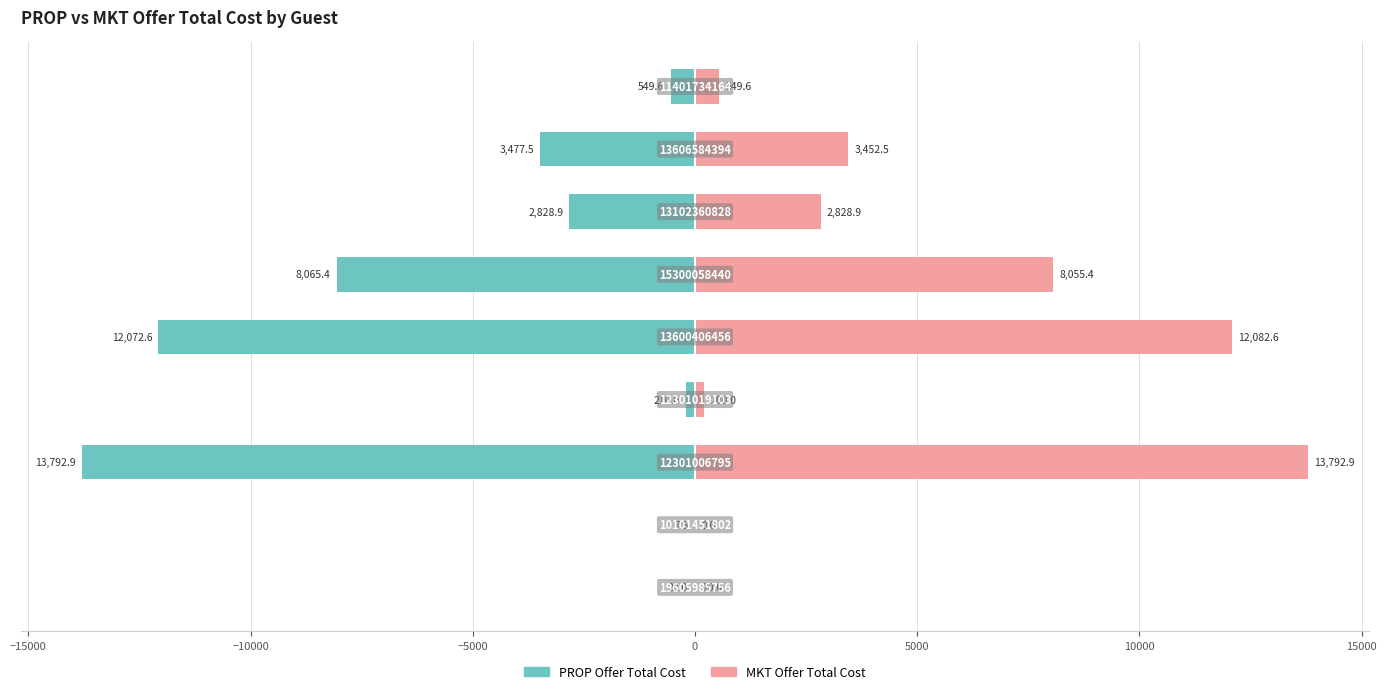

What is the difference between the second highest and second lowest values in the MKT Offer Total Cost series?

12062.6